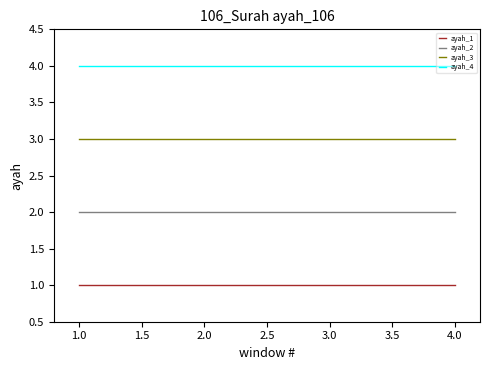

True or false: ayah_4 and ayah_1 cross at least once.

False